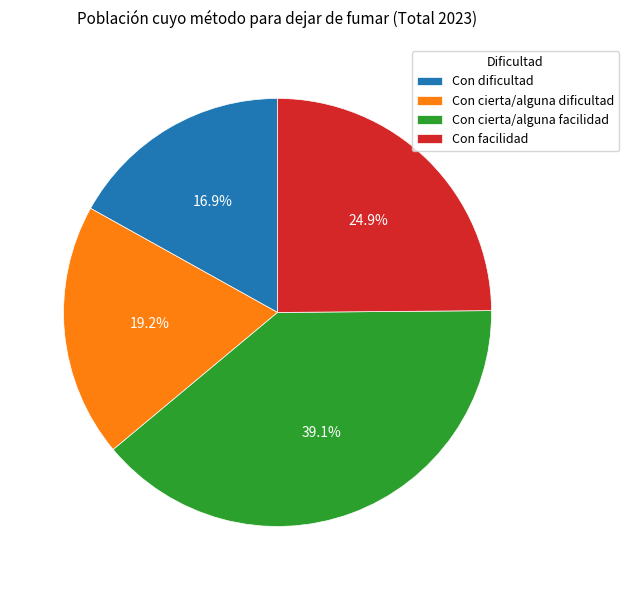

Does any single category account for the majority?

No